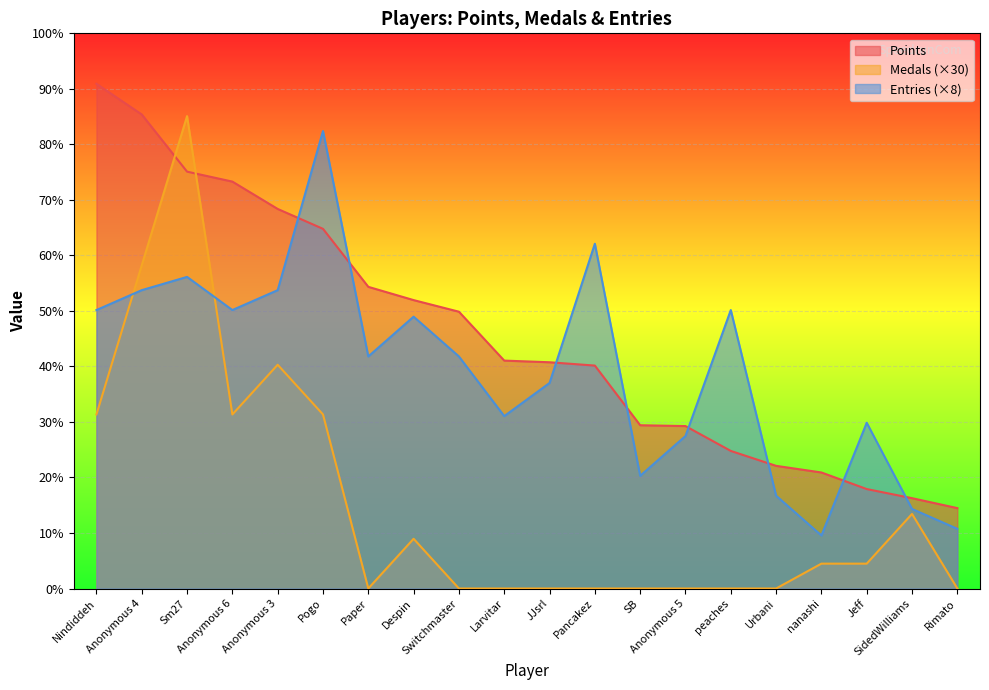

After their last crossing, which series has the higher values: Entries or Medals?

Entries